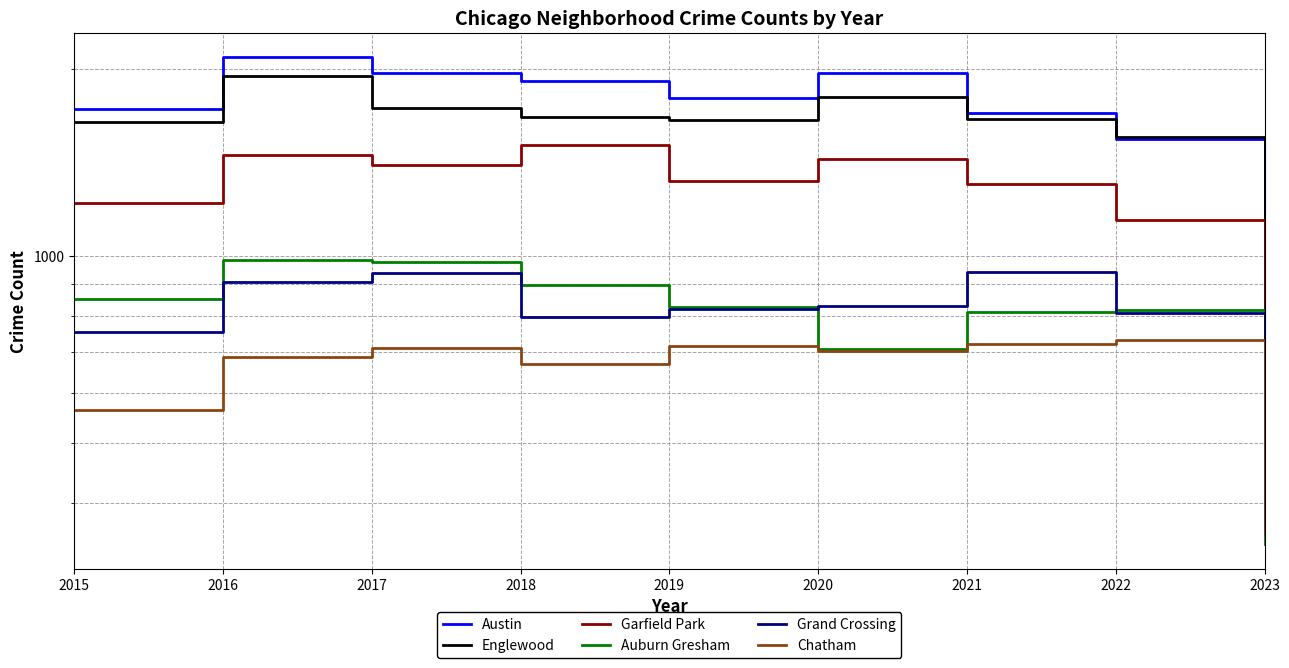

At how many categories does at least one series exceed 1941?

3